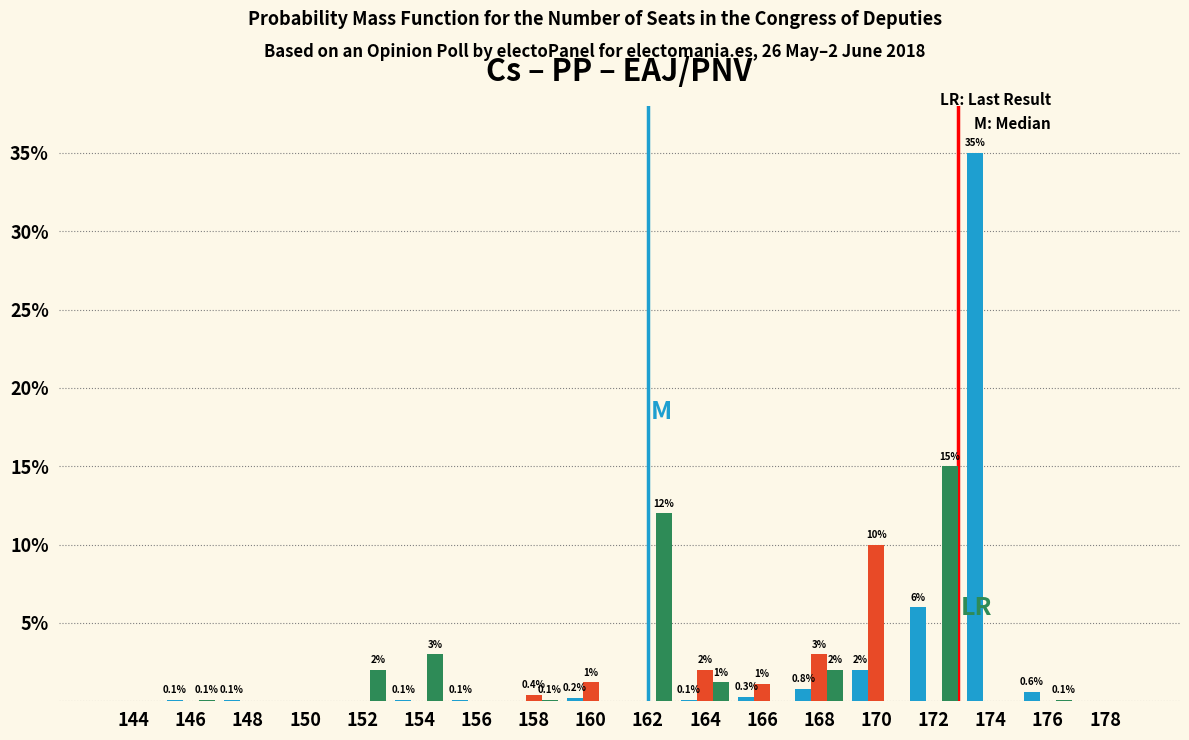

Reading left to right, what are all the values shown in this chart?

Cs: 144=0.0	146=0.1	148=0.1	150=0.0	152=0.0	154=0.1	156=0.1	158=0.0	160=0.2	162=0.0	164=0.1	166=0.3	168=0.8	170=2.0	172=6.0	174=35.0	176=0.6	178=0.0
PP: 144=0.0	146=0.0	148=0.0	150=0.0	152=0.0	154=0.0	156=0.0	158=0.4	160=1.2	162=0.0	164=2.0	166=1.1	168=3.0	170=10.0	172=0.0	174=0.0	176=0.0	178=0.0
EAJ/PNV: 144=0.0	146=0.1	148=0.0	150=0.0	152=2.0	154=3.0	156=0.0	158=0.1	160=0.0	162=12.0	164=1.2	166=0.0	168=2.0	170=0.0	172=15.0	174=0.0	176=0.1	178=0.0